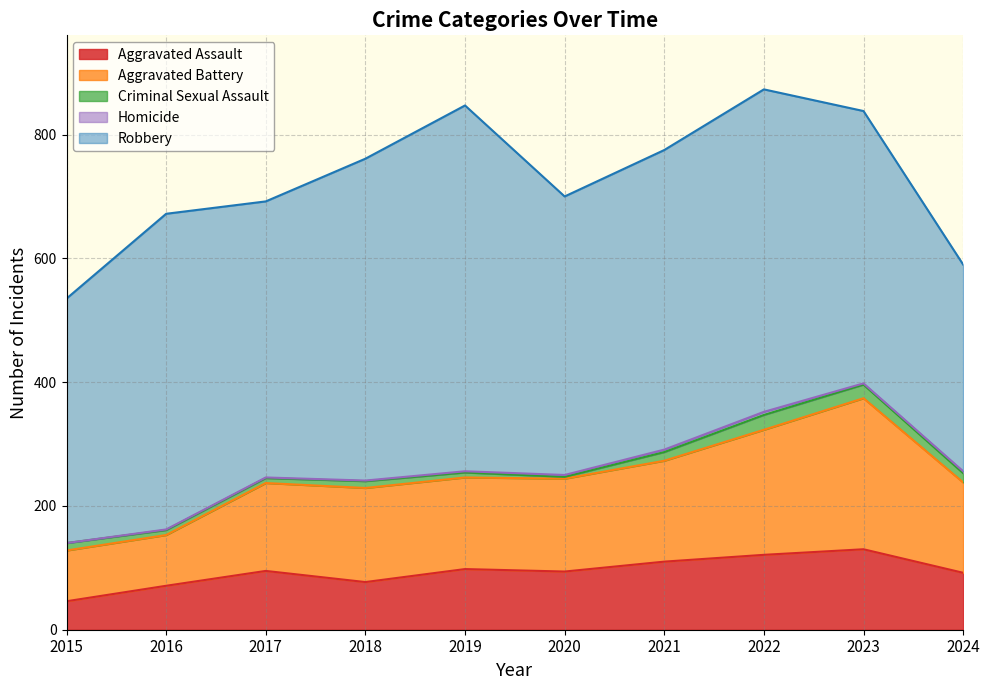

What are all the series names shown in the legend?

Aggravated Assault, Aggravated Battery, Criminal Sexual Assault, Homicide, Robbery